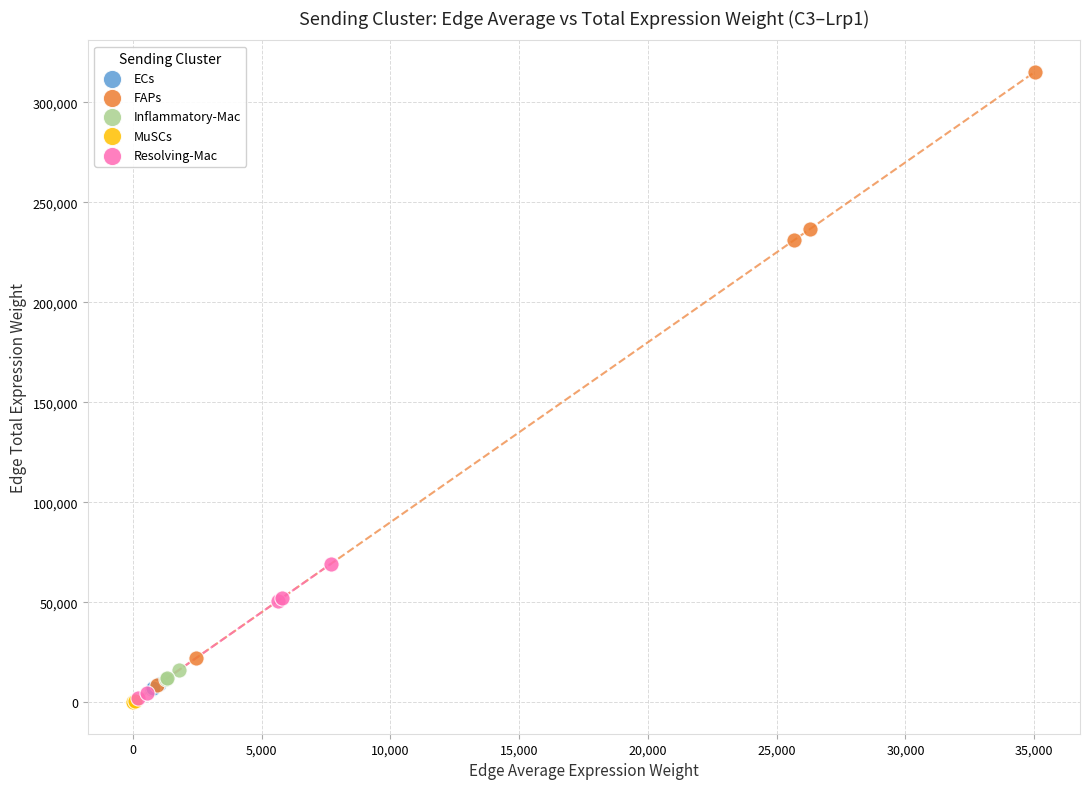

Which series contains the highest Y value?

FAPs